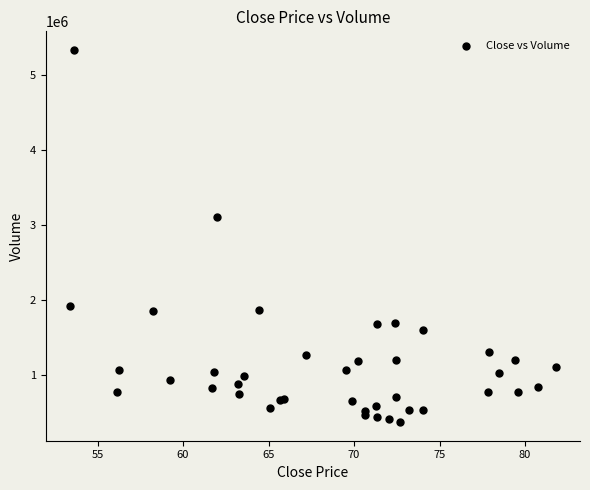

What Y value in the scatter plot is closest to 2847600?

3097200